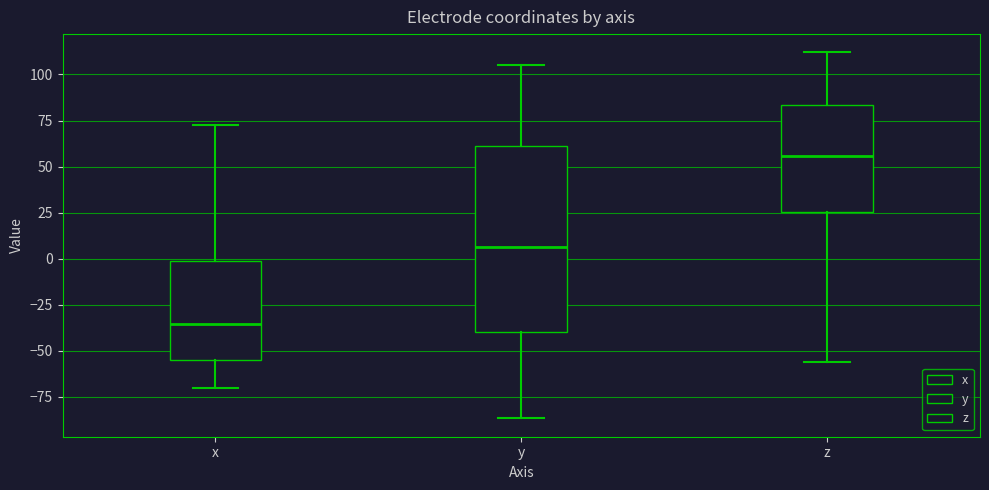

Which box has the highest median line?

z